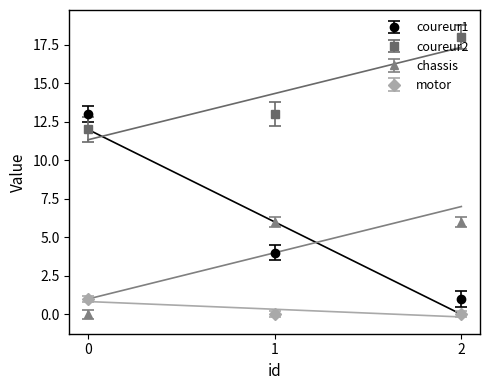

Which series has the widest spread of values?

coureur1